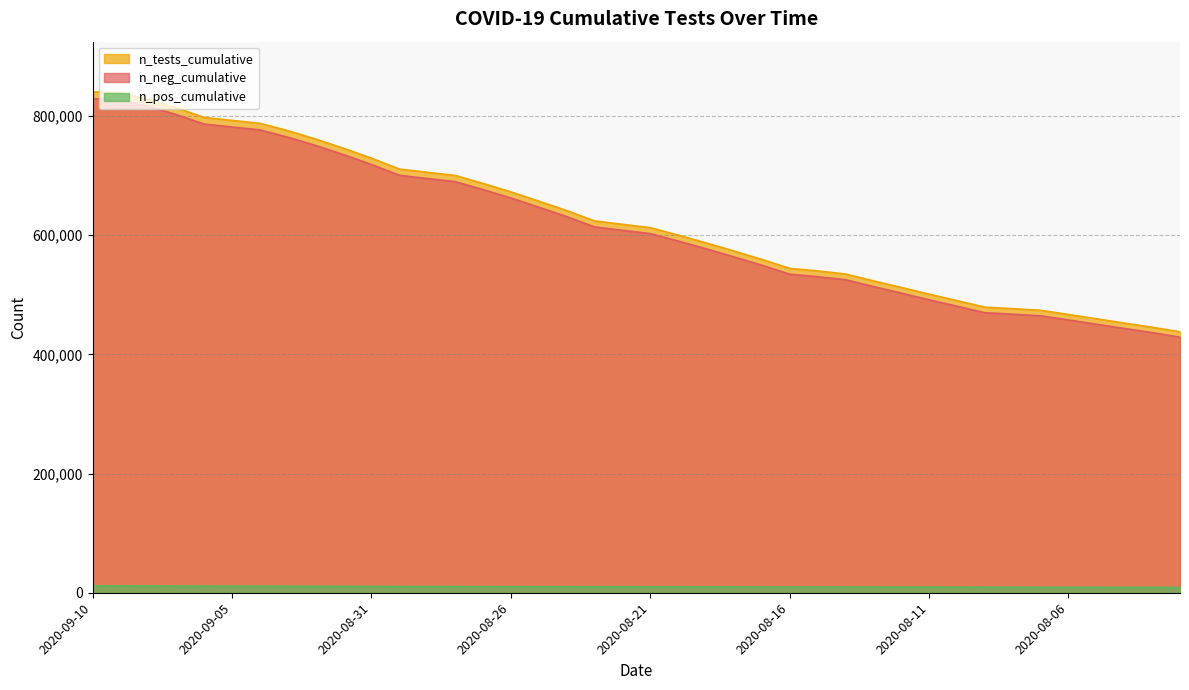

True or false: n_pos_cumulative and n_neg_cumulative intersect in this chart.

False